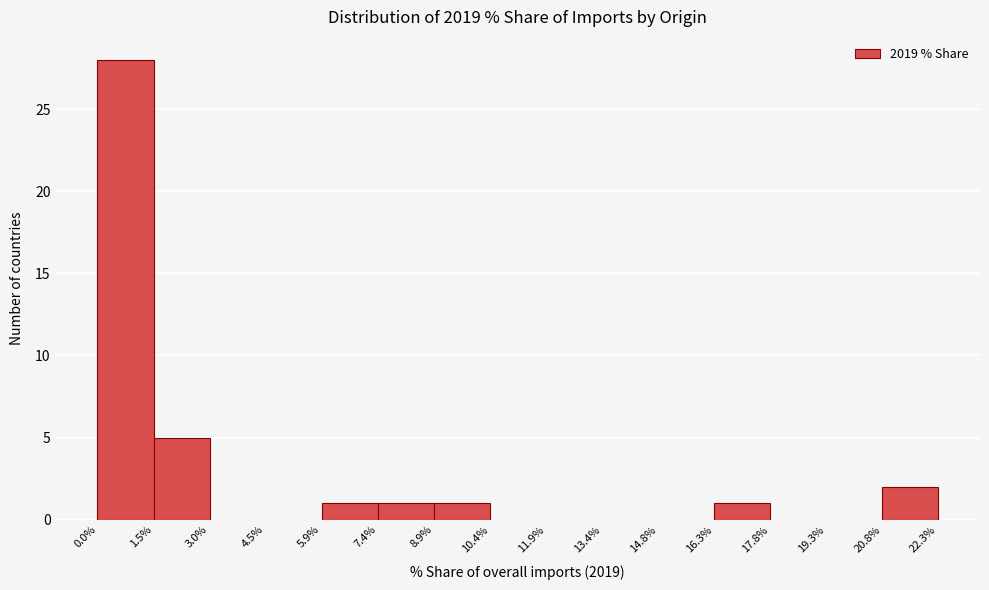

Reading left to right, list every bar in this chart as the range it spans on the x-axis followed by its height. The values are not printed on the chart, so give them approximately, as read against the axis.

0.0% to 1.5%: 28
1.5% to 3.0%: 5
3.0% to 4.5%: 0
4.5% to 5.9%: 0
5.9% to 7.4%: 1
7.4% to 8.9%: 1
8.9% to 10.4%: 1
10.4% to 11.9%: 0
11.9% to 13.4%: 0
13.4% to 14.8%: 0
14.8% to 16.3%: 0
16.3% to 17.8%: 1
17.8% to 19.3%: 0
19.3% to 20.8%: 0
20.8% to 22.3%: 2